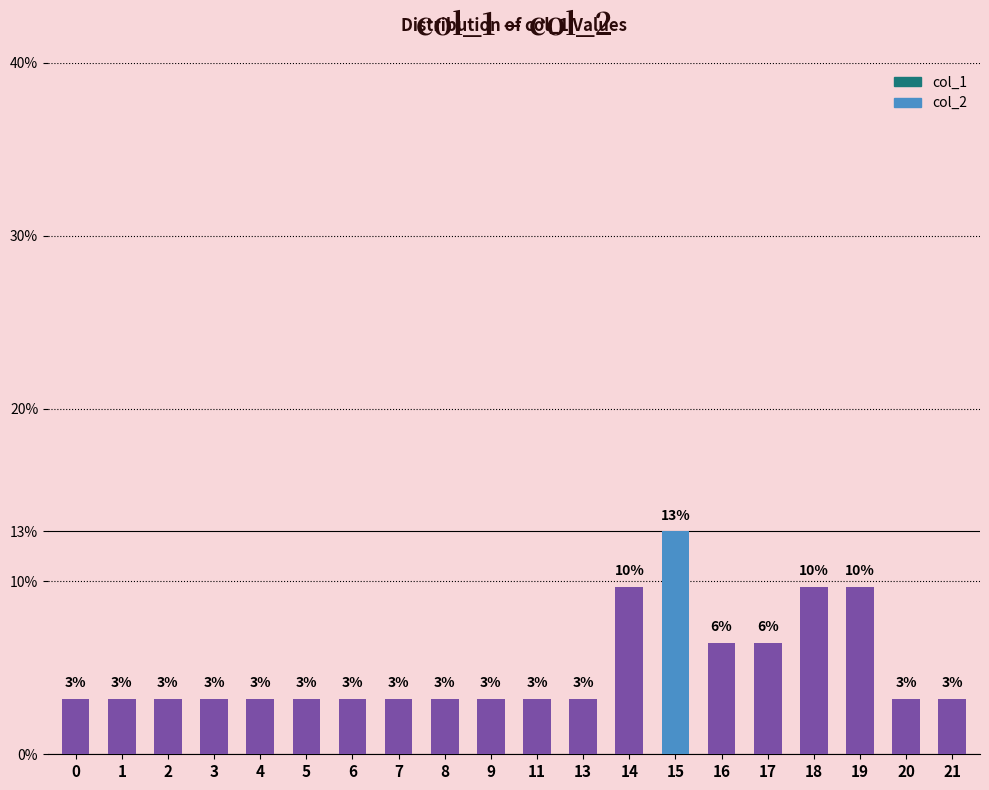

What is the value of the 2nd bar from the left?

3.2